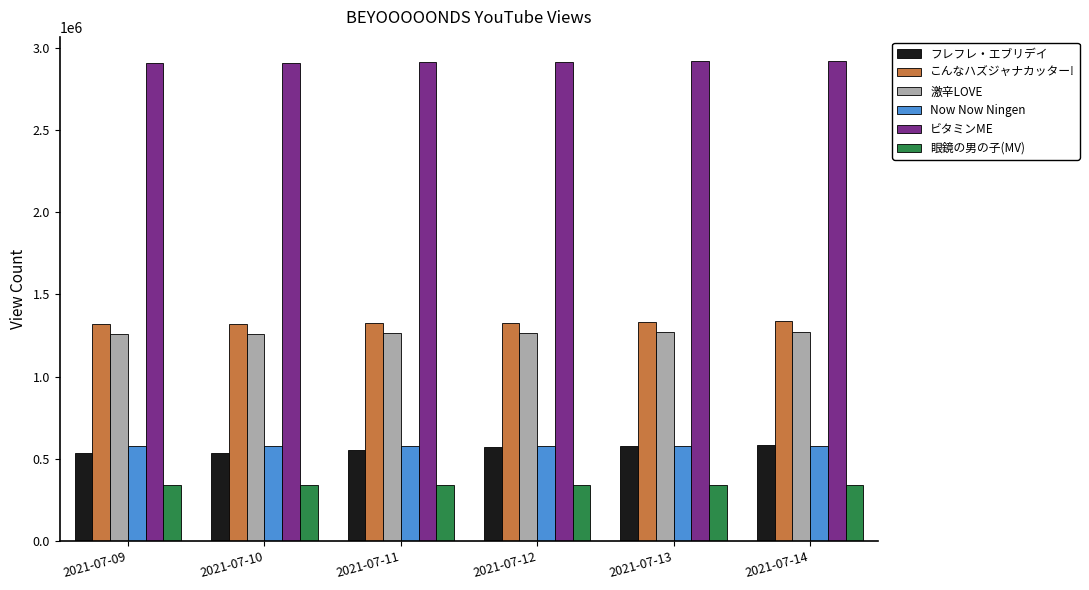

How many bars are there in each group?

6